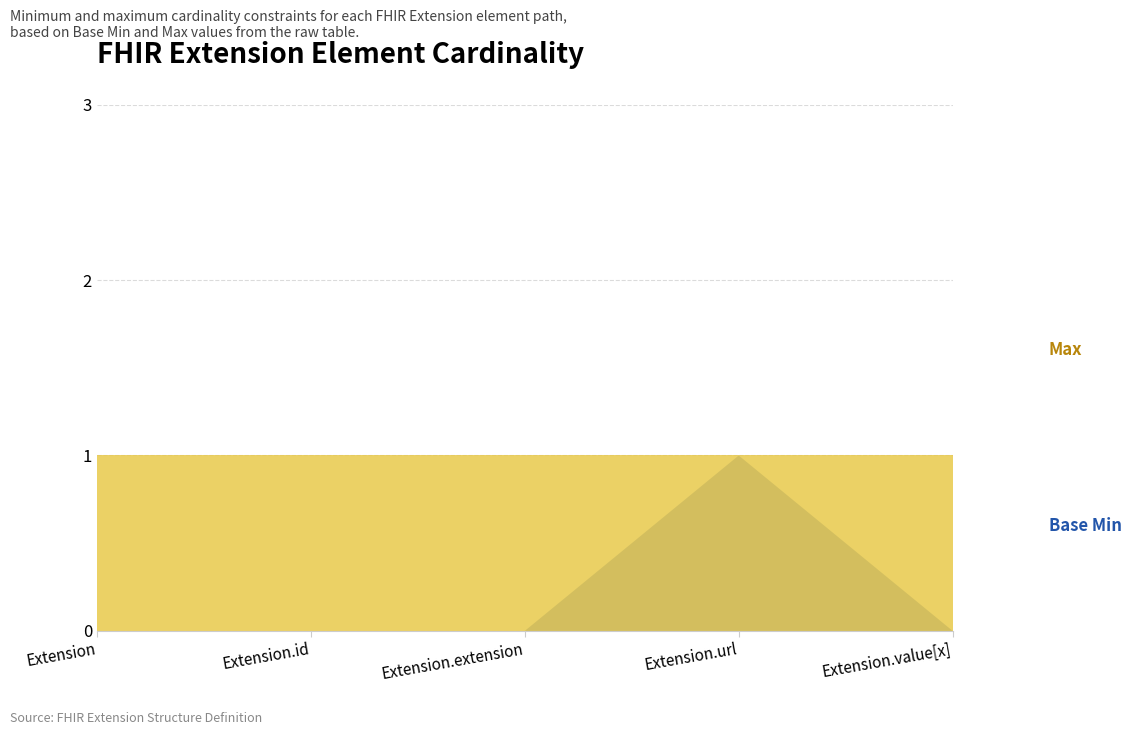

Reading left to right, what are all the values shown in this chart?

Base Min: Extension=0	Extension.id=0	Extension.extension=0	Extension.url=1	Extension.value[x]=0
Max: Extension=1	Extension.id=1	Extension.extension=1	Extension.url=1	Extension.value[x]=1